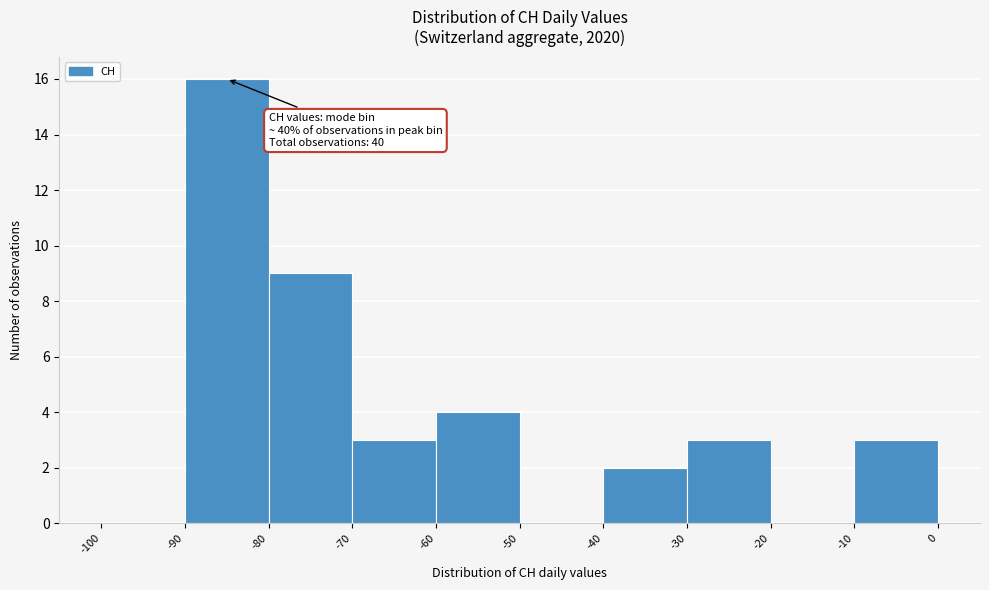

Which range on the x-axis has the tallest bar?

-90 to -80